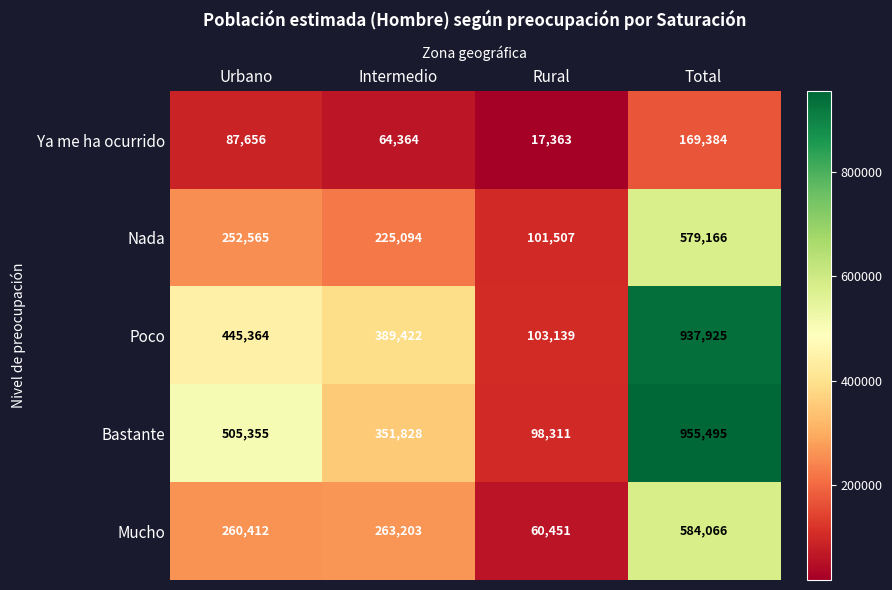

What is the spread (max minus min) of values at Intermedio?

325058